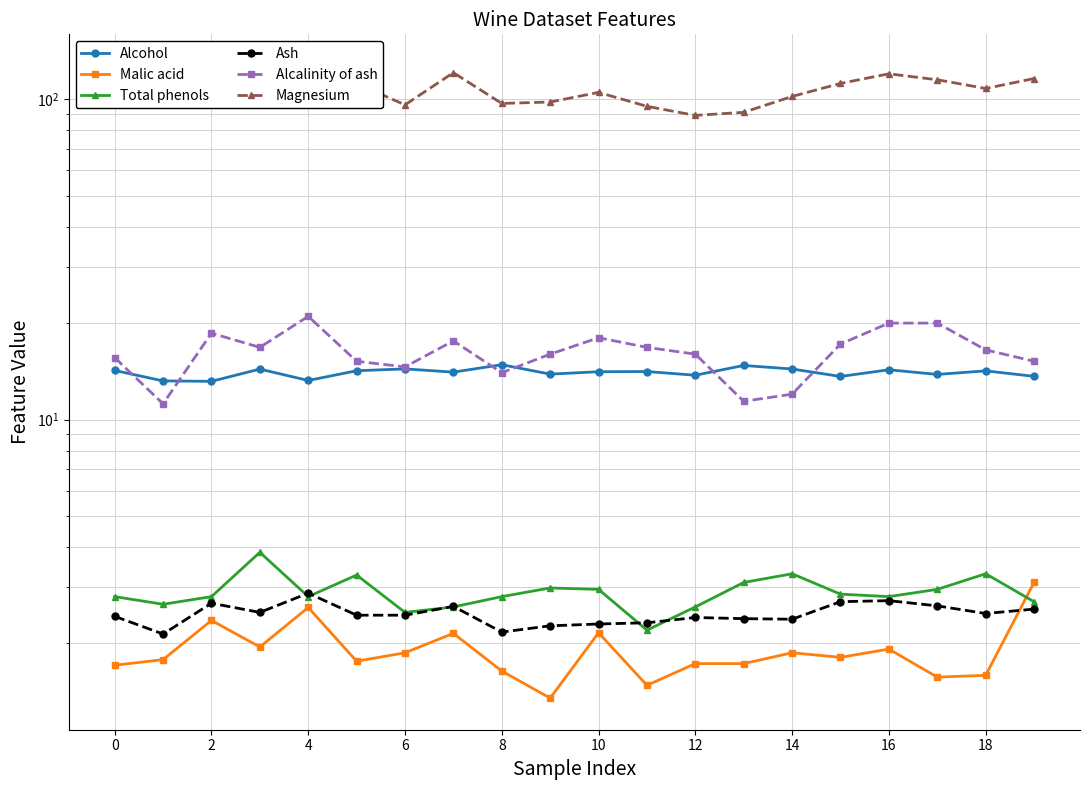

What is the spread (max minus min) of values at 12?

94.1